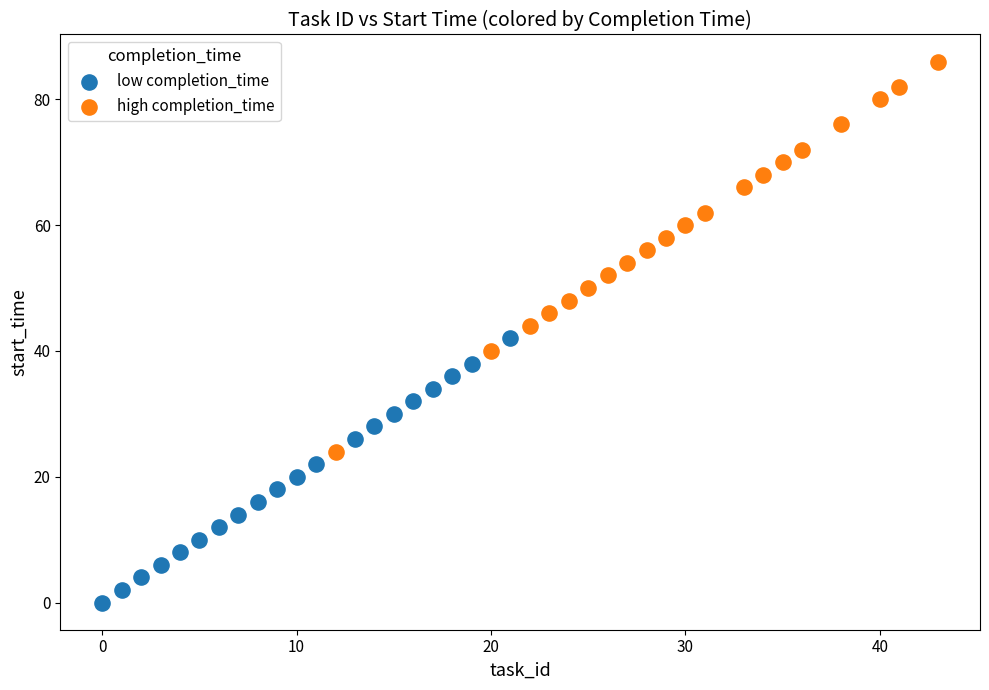

Which series contains the highest Y value?

high completion_time